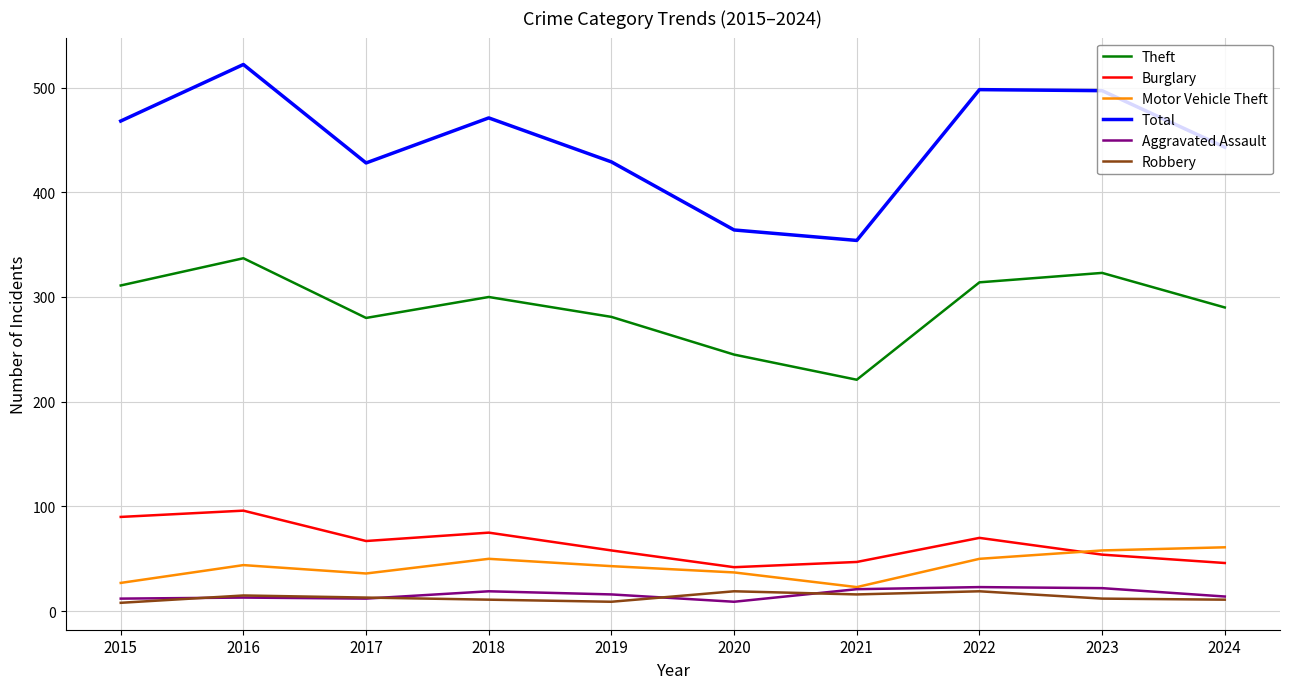

Where is the first local minimum for Total?

2017